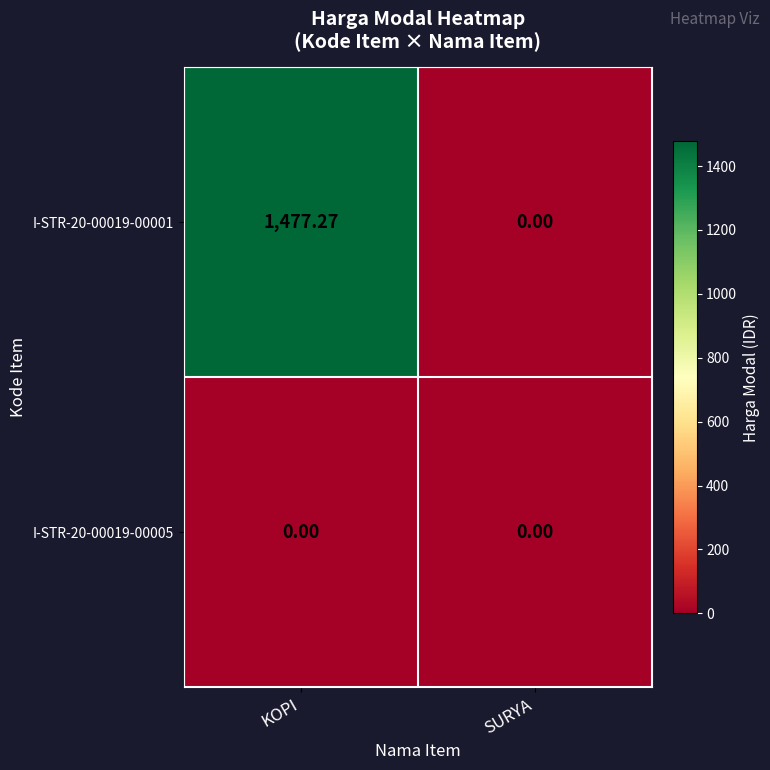

At which category does the chart reach its peak across all series?

KOPI